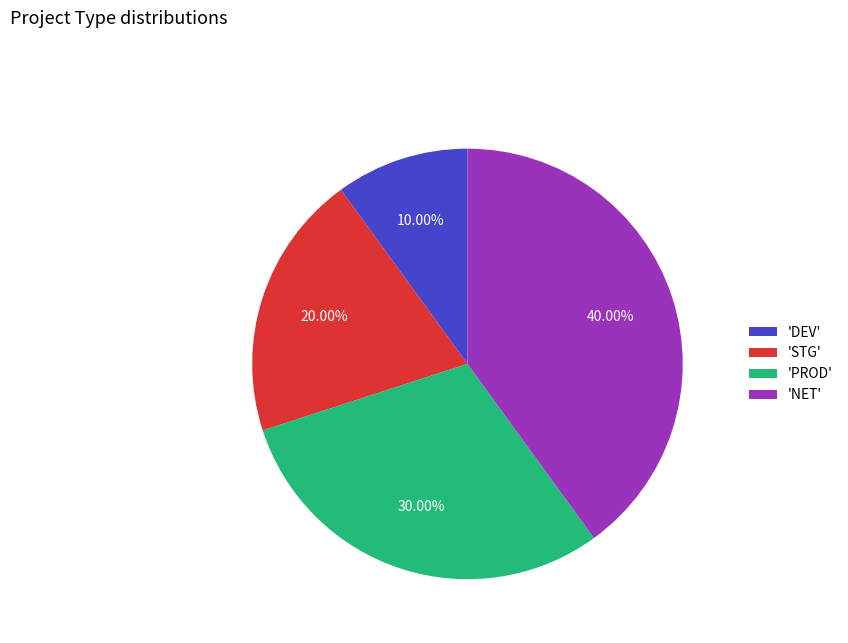

Is there any slice that represents more than half of the pie?

No